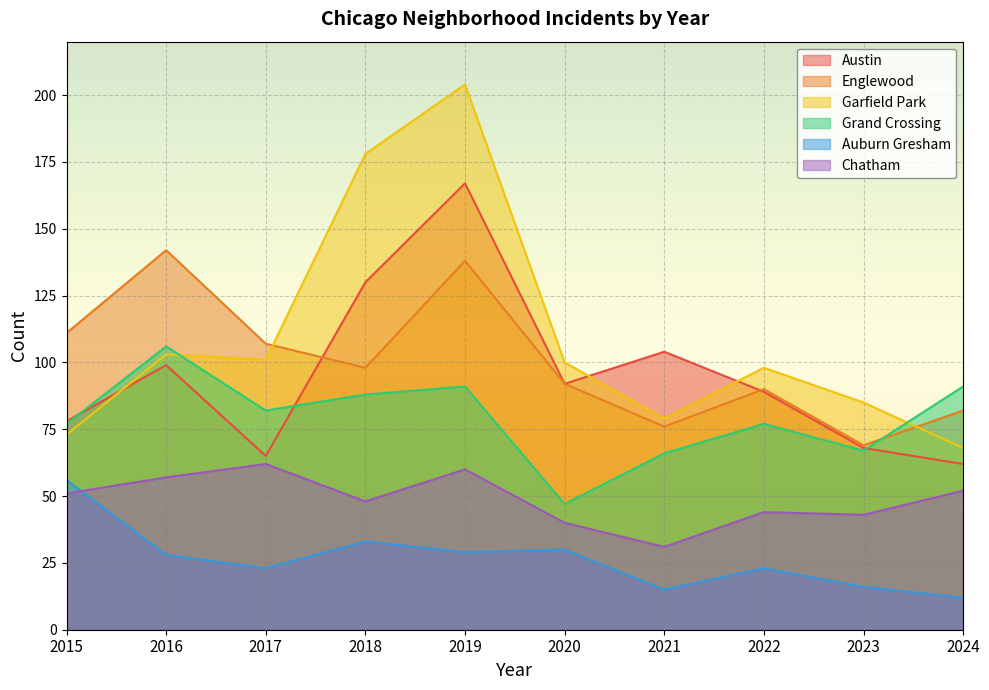

Where is the first local maximum for Garfield Park?

2016